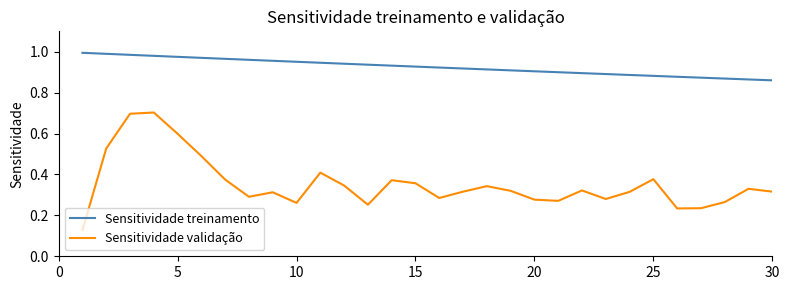

Which series has the widest spread of values?

Sensitividade validação